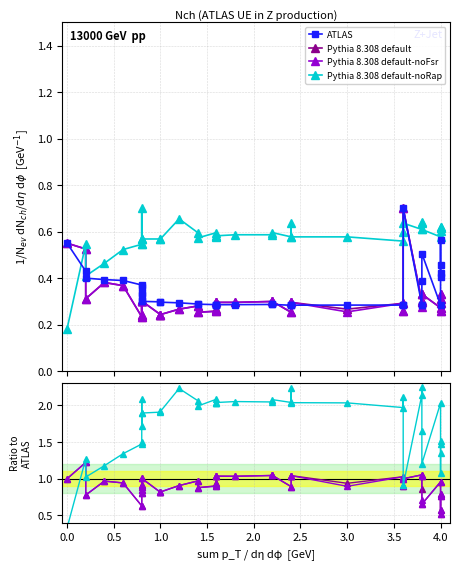

How many lines are shown in the chart?

4